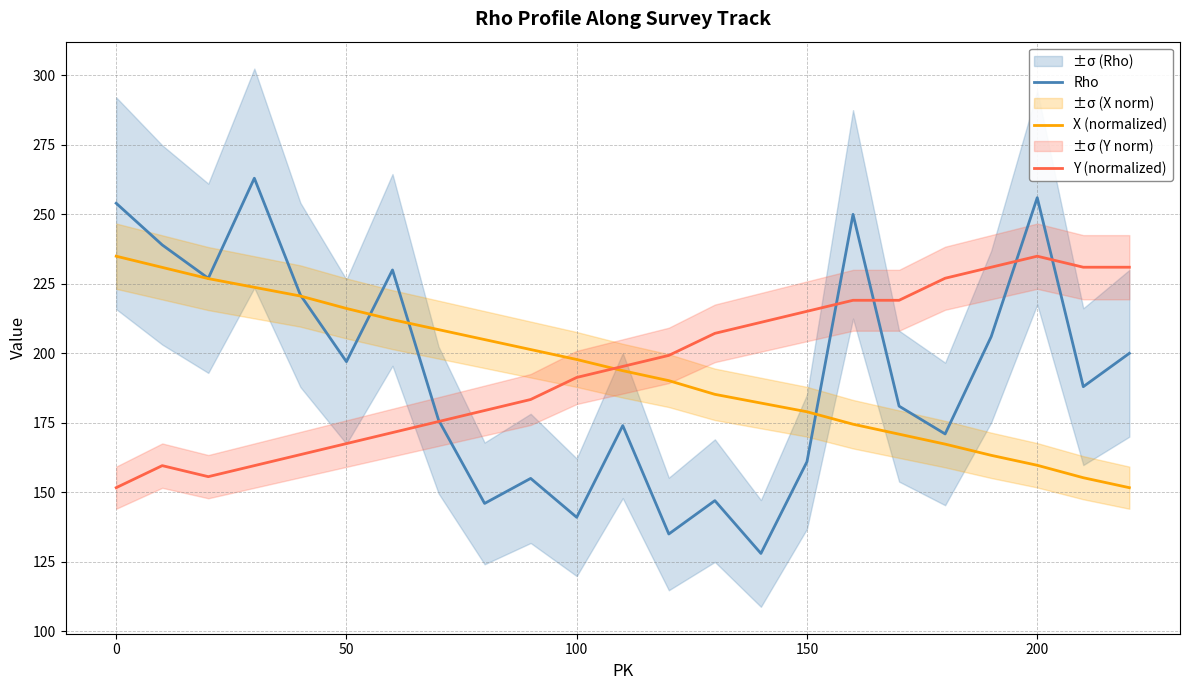

What is the average value of the Rho series?

193.3